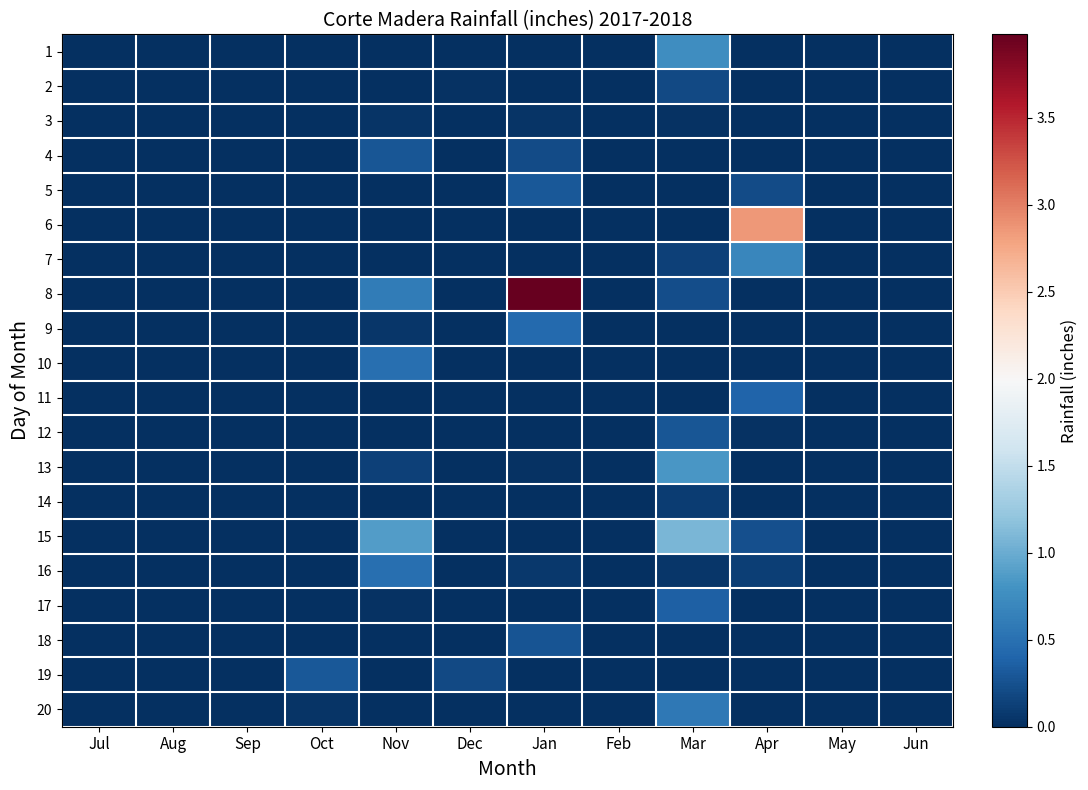

Reading left to right, transcribe all the data shown in this chart.

1: Jul=0.0	Aug=0.0	Sep=0.0	Oct=0.0	Nov=0.0	Dec=0.0	Jan=0.0	Feb=0.0	Mar=0.8	Apr=0.0	May=0.0	Jun=0.0
2: Jul=0.0	Aug=0.0	Sep=0.0	Oct=0.0	Nov=0.0	Dec=0.0	Jan=0.0	Feb=0.0	Mar=0.2	Apr=0.0	May=0.0	Jun=0.0
3: Jul=0.0	Aug=0.0	Sep=0.0	Oct=0.0	Nov=0.0	Dec=0.0	Jan=0.0	Feb=0.0	Mar=0.0	Apr=0.0	May=0.0	Jun=0.0
4: Jul=0.0	Aug=0.0	Sep=0.0	Oct=0.0	Nov=0.3	Dec=0.0	Jan=0.2	Feb=0.0	Mar=0.0	Apr=0.0	May=0.0	Jun=0.0
5: Jul=0.0	Aug=0.0	Sep=0.0	Oct=0.0	Nov=0.0	Dec=0.0	Jan=0.3	Feb=0.0	Mar=0.0	Apr=0.2	May=0.0	Jun=0.0
6: Jul=0.0	Aug=0.0	Sep=0.0	Oct=0.0	Nov=0.0	Dec=0.0	Jan=0.0	Feb=0.0	Mar=0.0	Apr=2.9	May=0.0	Jun=0.0
7: Jul=0.0	Aug=0.0	Sep=0.0	Oct=0.0	Nov=0.0	Dec=0.0	Jan=0.0	Feb=0.0	Mar=0.1	Apr=0.7	May=0.0	Jun=0.0
8: Jul=0.0	Aug=0.0	Sep=0.0	Oct=0.0	Nov=0.6	Dec=0.0	Jan=4.0	Feb=0.0	Mar=0.2	Apr=0.0	May=0.0	Jun=0.0
9: Jul=0.0	Aug=0.0	Sep=0.0	Oct=0.0	Nov=0.1	Dec=0.0	Jan=0.4	Feb=0.0	Mar=0.0	Apr=0.0	May=0.0	Jun=0.0
10: Jul=0.0	Aug=0.0	Sep=0.0	Oct=0.0	Nov=0.5	Dec=0.0	Jan=0.0	Feb=0.0	Mar=0.0	Apr=0.0	May=0.0	Jun=0.0
11: Jul=0.0	Aug=0.0	Sep=0.0	Oct=0.0	Nov=0.0	Dec=0.0	Jan=0.0	Feb=0.0	Mar=0.0	Apr=0.4	May=0.0	Jun=0.0
12: Jul=0.0	Aug=0.0	Sep=0.0	Oct=0.0	Nov=0.0	Dec=0.0	Jan=0.0	Feb=0.0	Mar=0.3	Apr=0.0	May=0.0	Jun=0.0
13: Jul=0.0	Aug=0.0	Sep=0.0	Oct=0.0	Nov=0.1	Dec=0.0	Jan=0.0	Feb=0.0	Mar=0.8	Apr=0.0	May=0.0	Jun=0.0
14: Jul=0.0	Aug=0.0	Sep=0.0	Oct=0.0	Nov=0.0	Dec=0.0	Jan=0.0	Feb=0.0	Mar=0.1	Apr=0.0	May=0.0	Jun=0.0
15: Jul=0.0	Aug=0.0	Sep=0.0	Oct=0.0	Nov=0.9	Dec=0.0	Jan=0.0	Feb=0.0	Mar=1.1	Apr=0.2	May=0.0	Jun=0.0
16: Jul=0.0	Aug=0.0	Sep=0.0	Oct=0.0	Nov=0.5	Dec=0.0	Jan=0.1	Feb=0.0	Mar=0.1	Apr=0.1	May=0.0	Jun=0.0
17: Jul=0.0	Aug=0.0	Sep=0.0	Oct=0.0	Nov=0.0	Dec=0.0	Jan=0.0	Feb=0.0	Mar=0.4	Apr=0.0	May=0.0	Jun=0.0
18: Jul=0.0	Aug=0.0	Sep=0.0	Oct=0.0	Nov=0.0	Dec=0.0	Jan=0.3	Feb=0.0	Mar=0.0	Apr=0.0	May=0.0	Jun=0.0
19: Jul=0.0	Aug=0.0	Sep=0.0	Oct=0.3	Nov=0.0	Dec=0.2	Jan=0.0	Feb=0.0	Mar=0.0	Apr=0.0	May=0.0	Jun=0.0
20: Jul=0.0	Aug=0.0	Sep=0.0	Oct=0.0	Nov=0.0	Dec=0.0	Jan=0.0	Feb=0.0	Mar=0.6	Apr=0.0	May=0.0	Jun=0.0